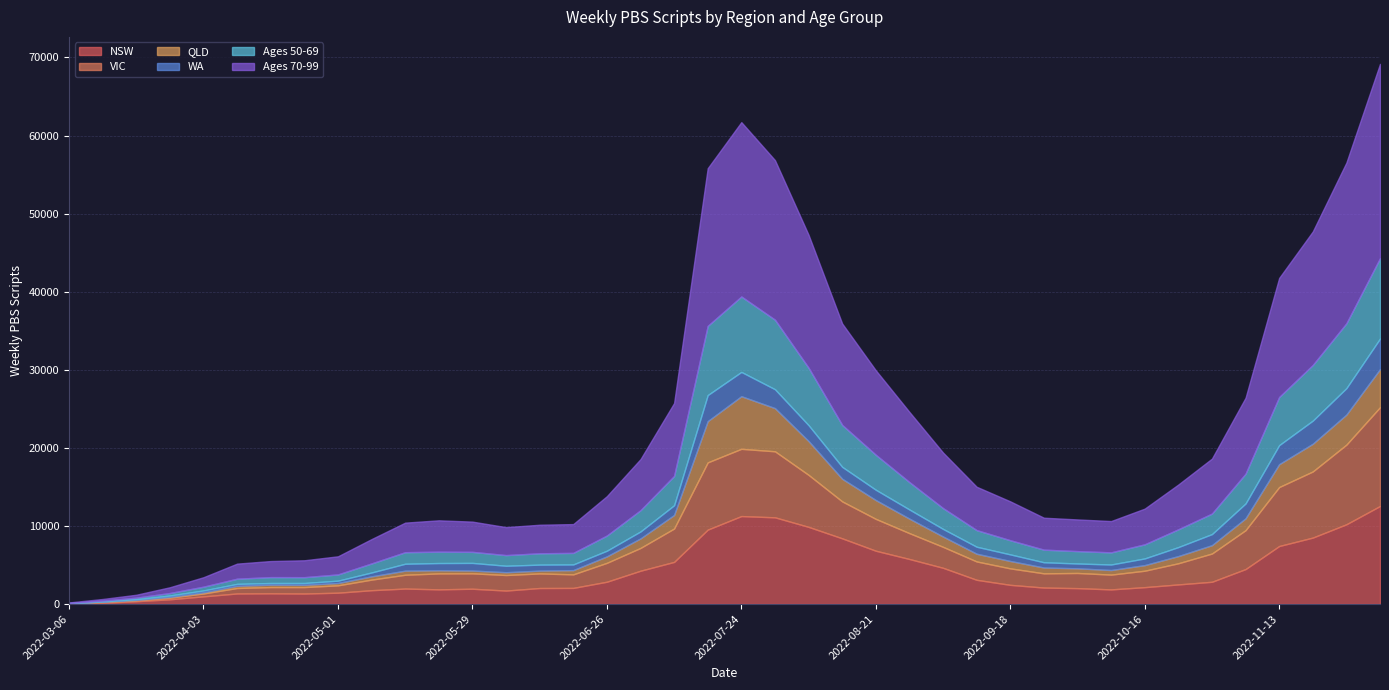

What is the highest value of the VIC series?

12650